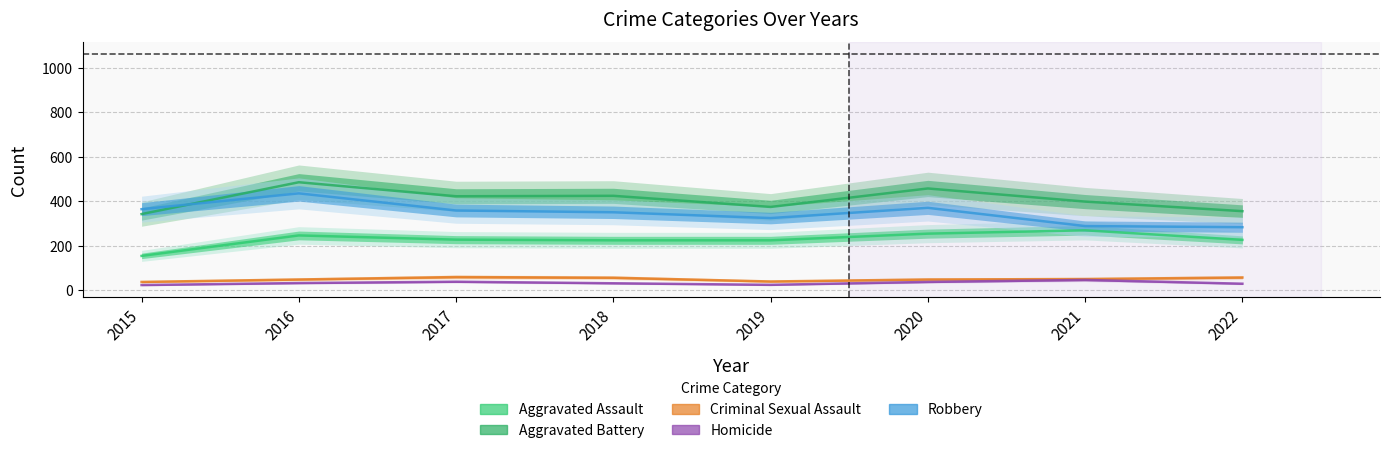

What is the sum of all Aggravated Assault values?

1824